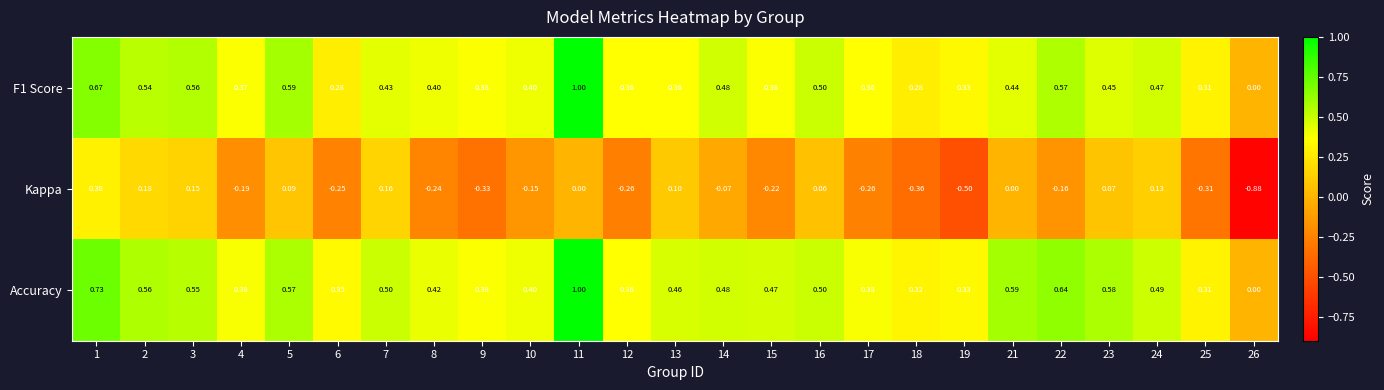

How many categories are shown in the chart?

25